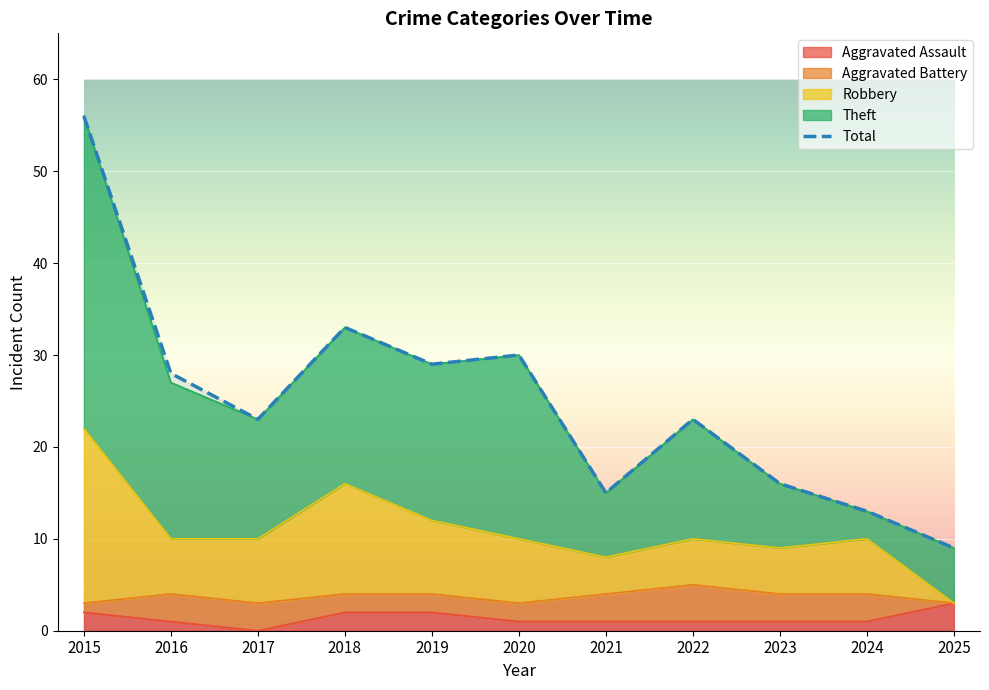

Which category has the highest value across all series?

2015